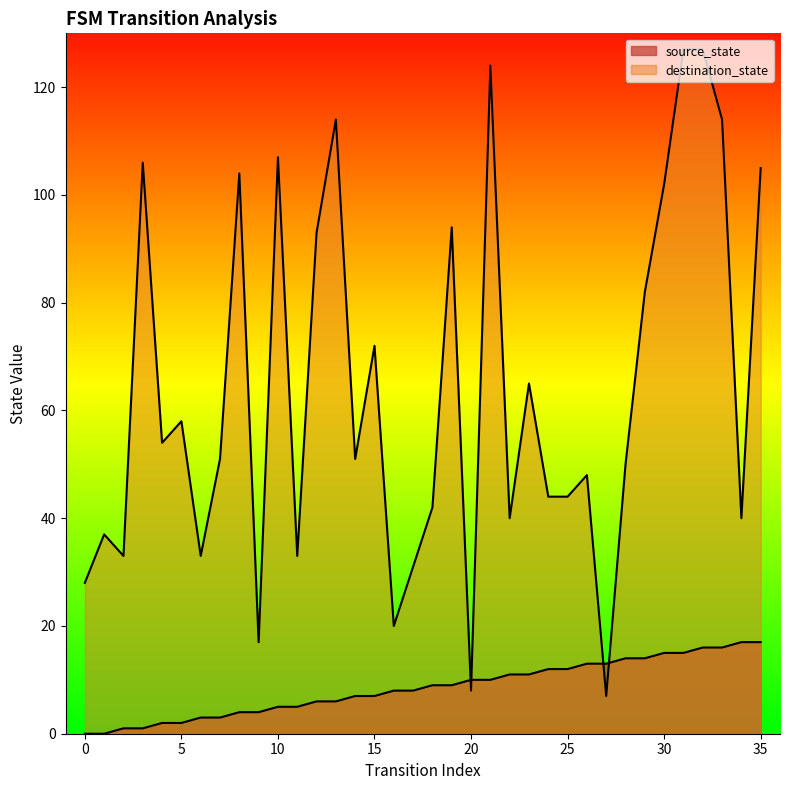

At which label does destination_state reach its peak?

31